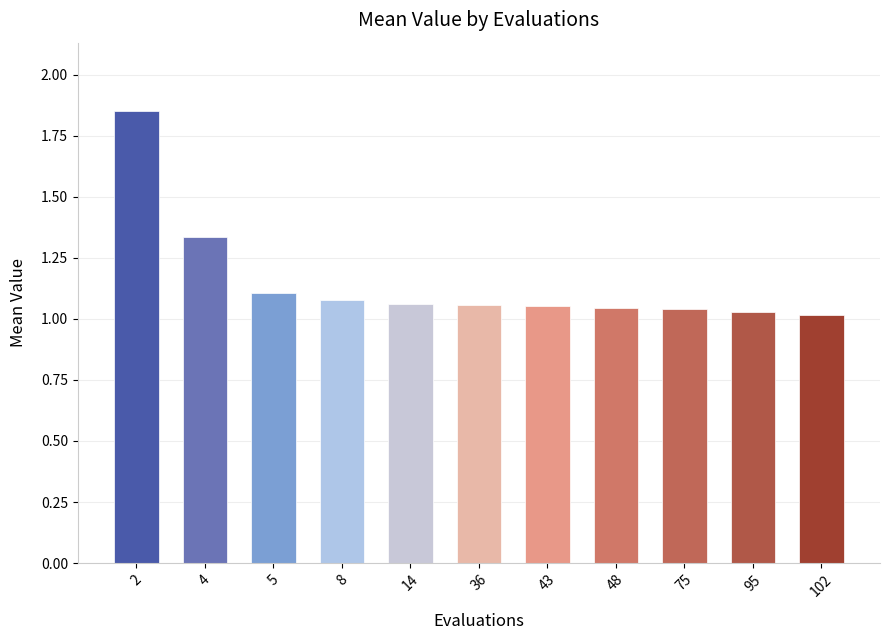

What is the change in value from 4 to 36?

-0.3